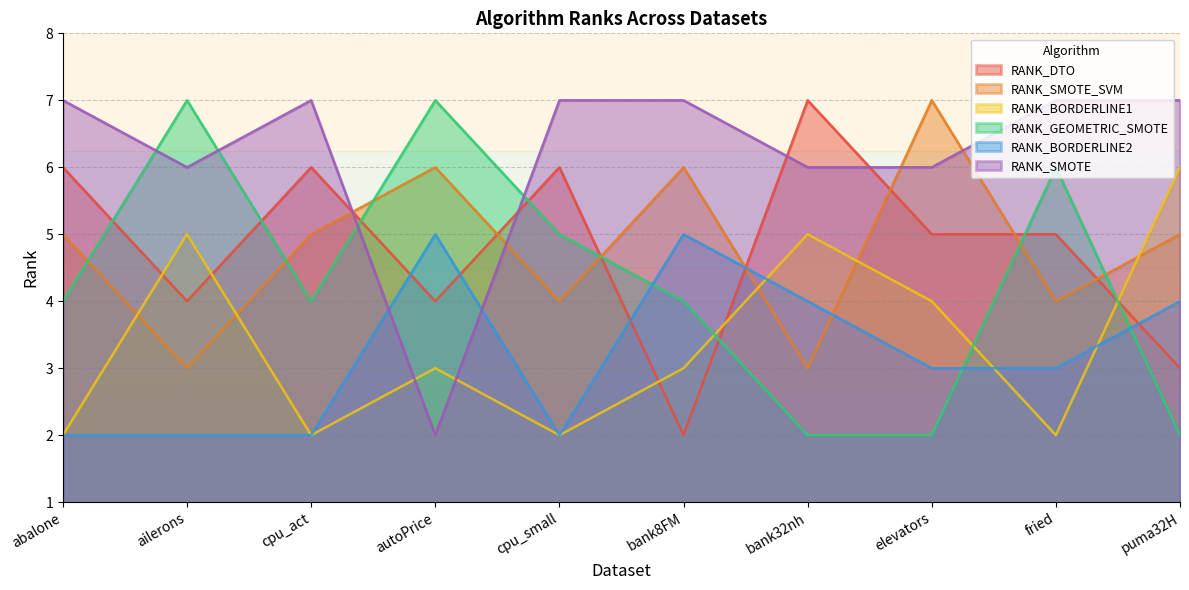

What is the highest value of the RANK_BORDERLINE2 series?

5